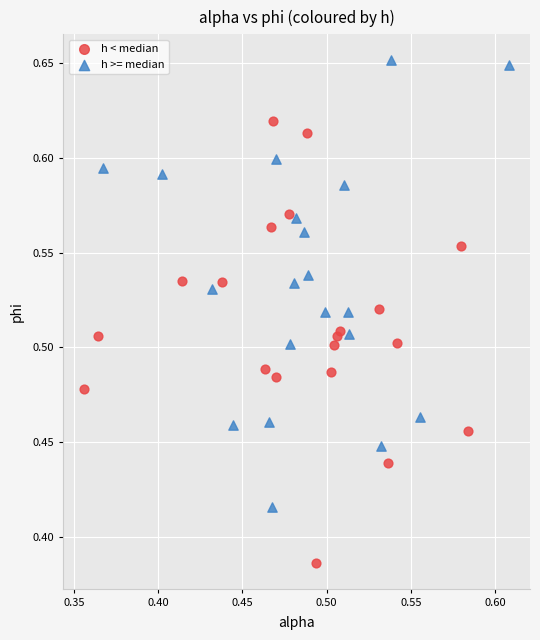

Which series contains the highest Y value?

h >= median